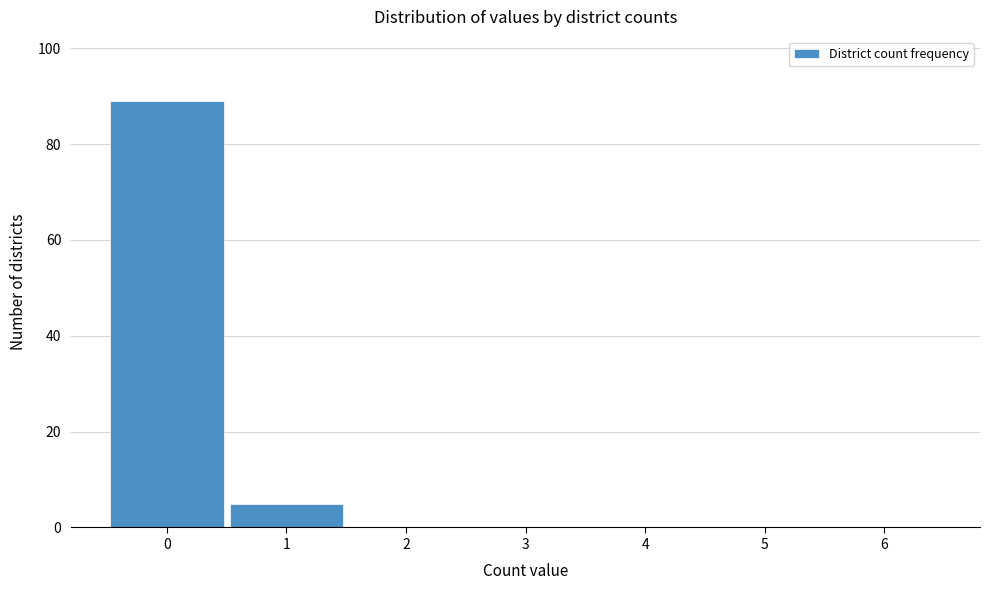

Reading left to right, list every bar in this chart as the range it spans on the x-axis followed by its height. The values are not printed on the chart, so give them approximately, as read against the axis.

-0.5 to 0.5: 90
0.5 to 1.5: 6
1.5 to 2.5: 0
2.5 to 3.5: 0
3.5 to 4.5: 0
4.5 to 5.5: 0
5.5 to 6.5: 0